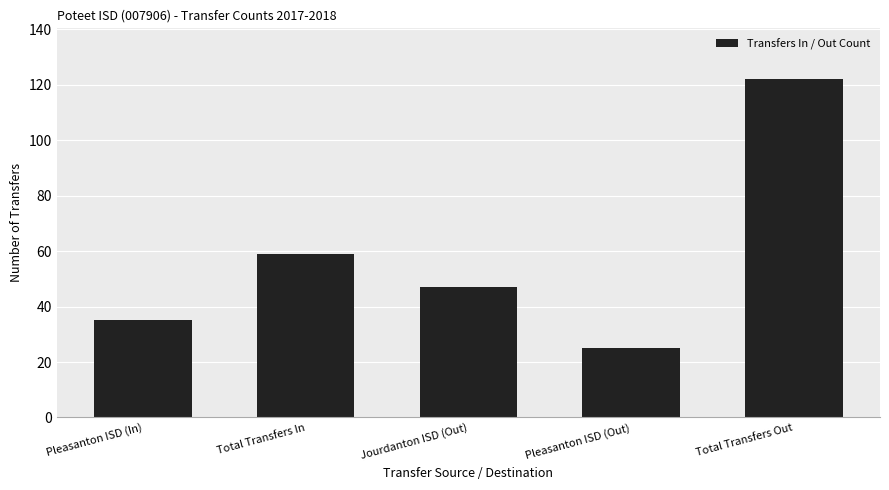

How many values are between 35 and 59?

3